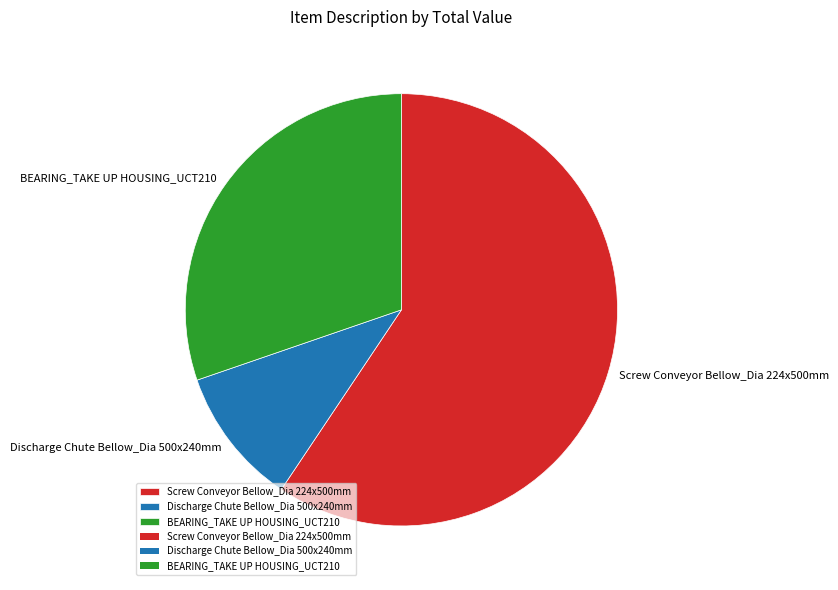

Rank the categories by value from highest to lowest.

Screw Conveyor Bellow_Dia 224x500mm, BEARING_TAKE UP HOUSING_UCT210, Discharge Chute Bellow_Dia 500x240mm